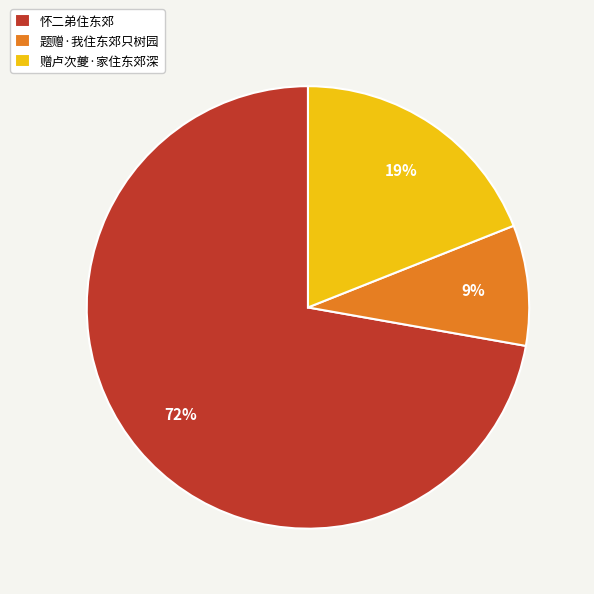

Do 怀二弟住东郊 and 题赠·我住东郊只树园 together represent more than half of the pie?

Yes